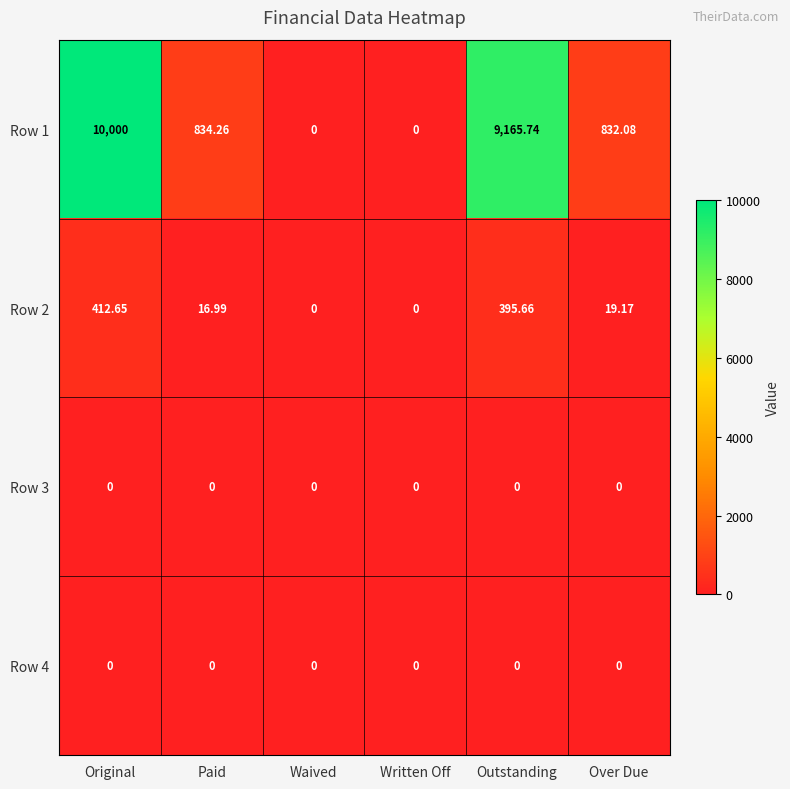

At which category is the sum across all series the highest?

Original